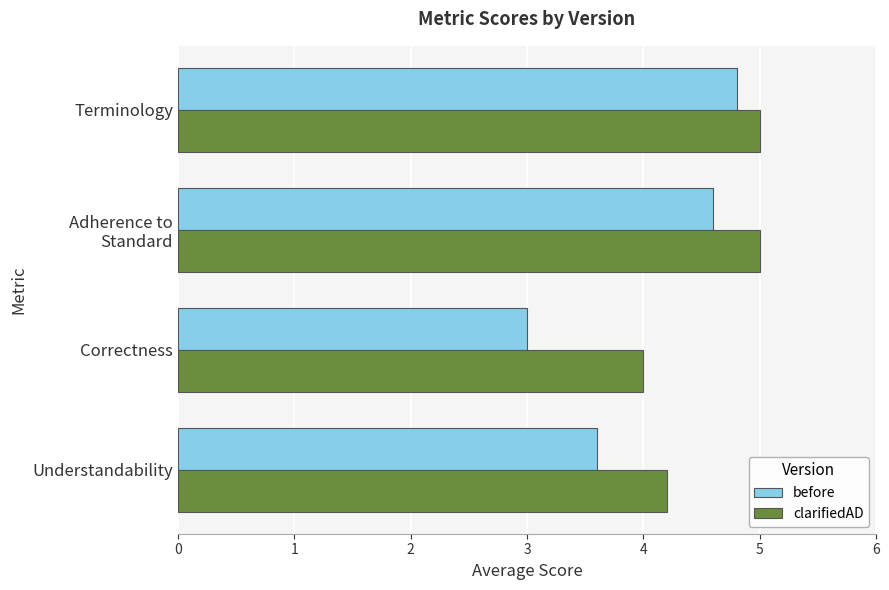

What is the sum of all clarifiedAD values?

18.2